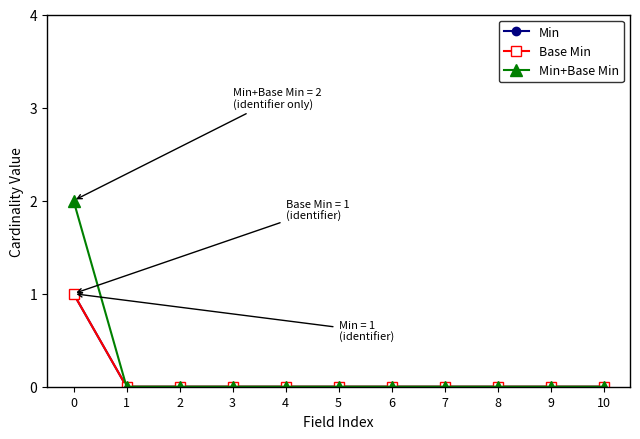

Is this an area chart (filled region under the line)?

No